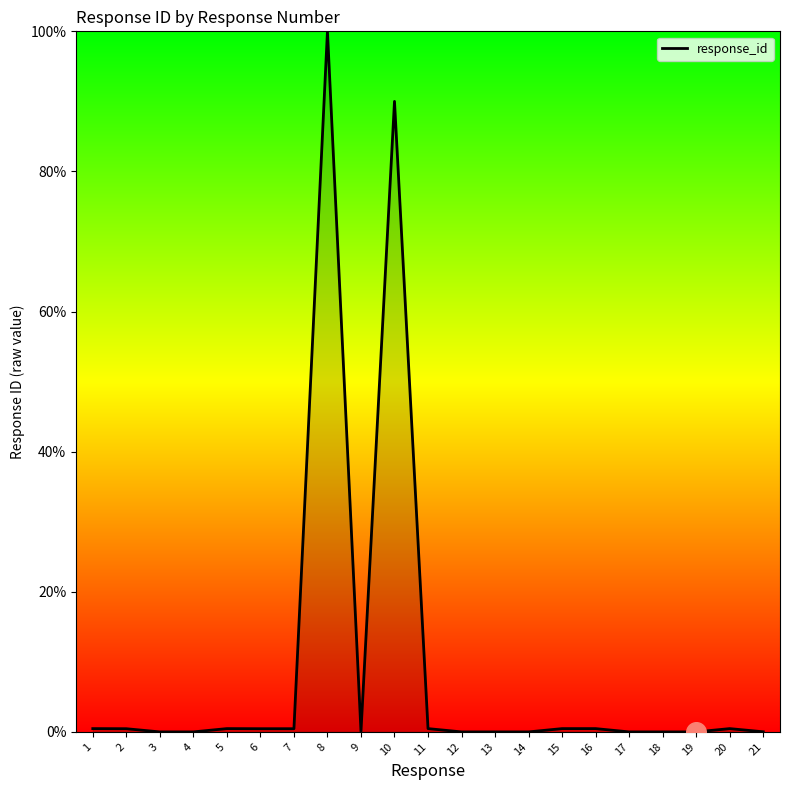

Between 5 and 10, which is larger?

10